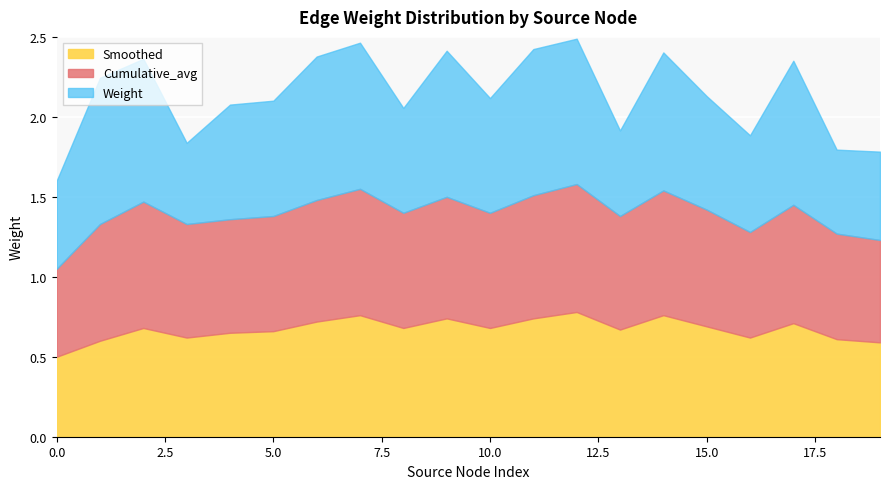

What is the total value across all series at 3?

1.8